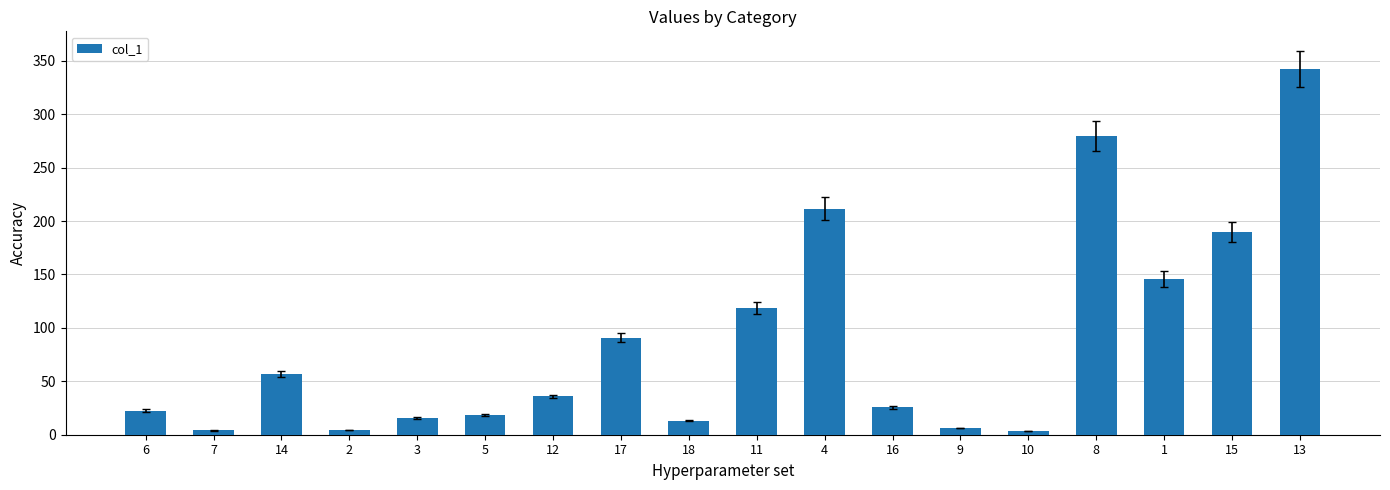

What is the value of the 11th bar from the left?

211.7